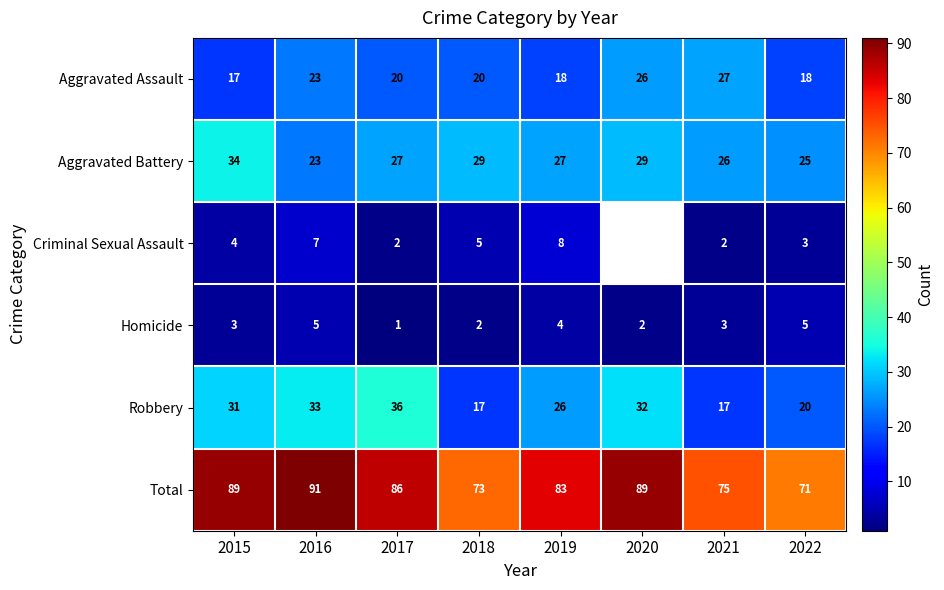

Between 2017 and 2022, which series saw the biggest shift?

Robbery